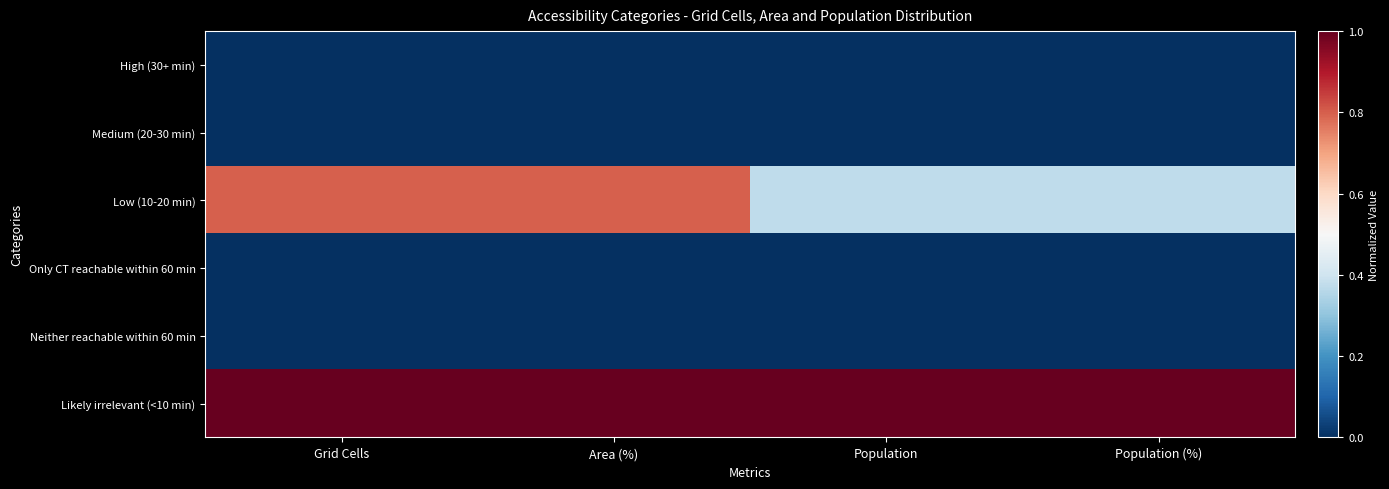

Which series has the largest total across all categories?

Likely irrelevant (<10 min)